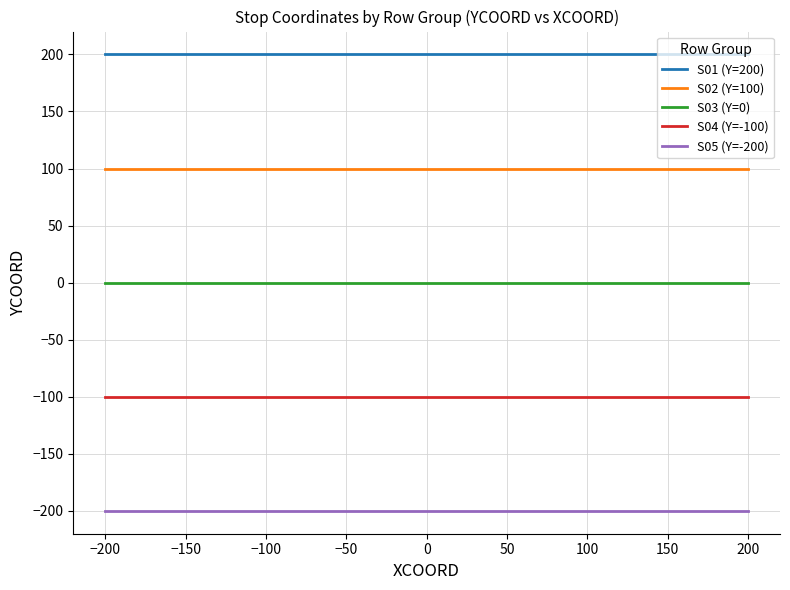

How many lines are shown in the chart?

5